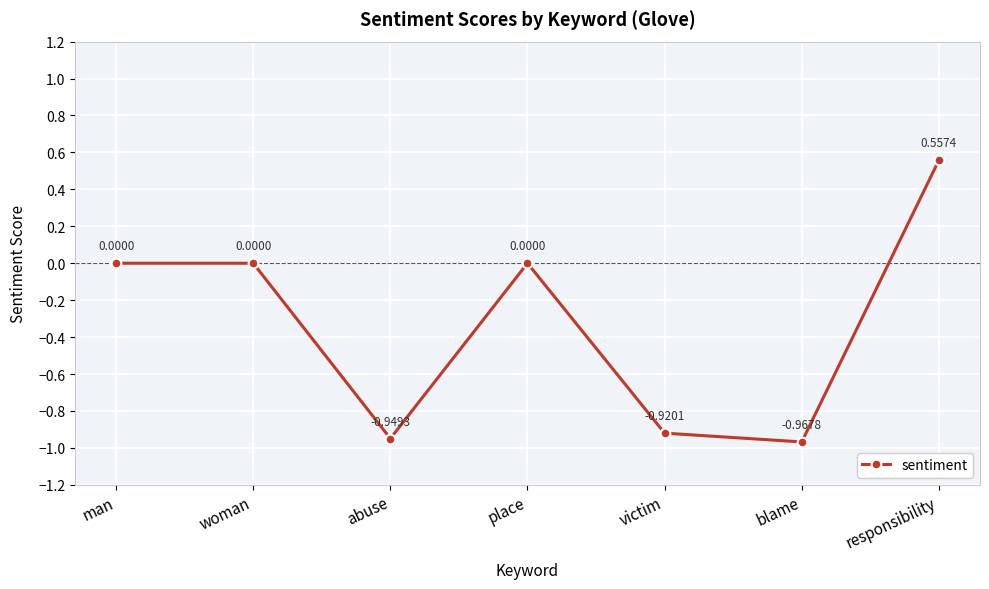

True or false: the data has more than 0 interior local peaks.

True